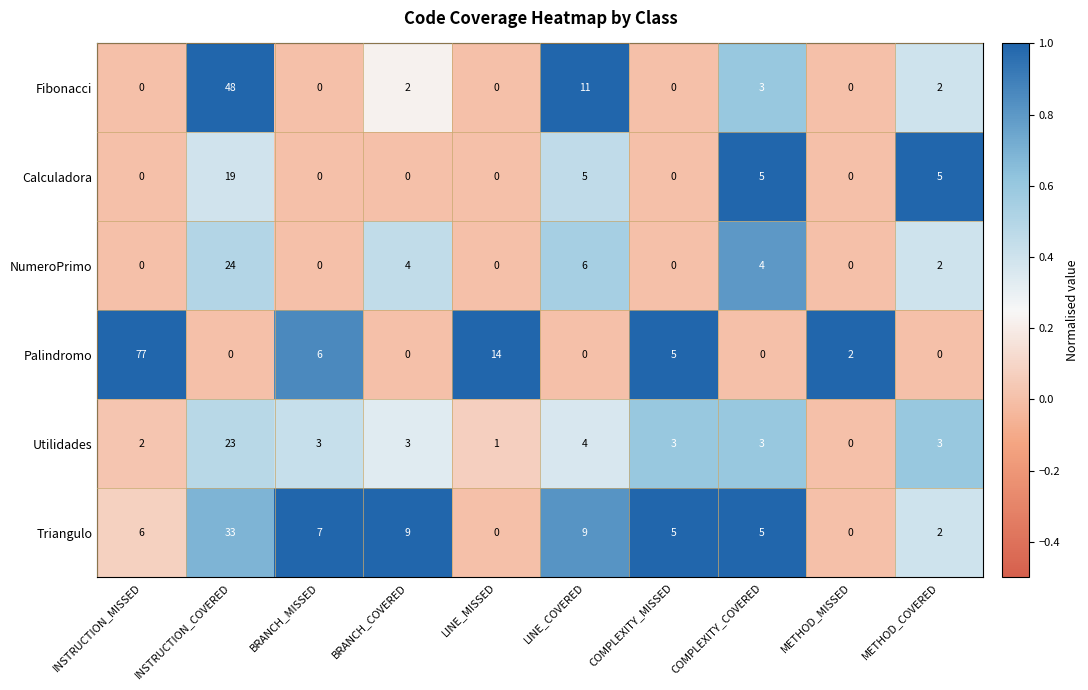

What is the difference between the maximum and minimum values in the Utilidades series?

23